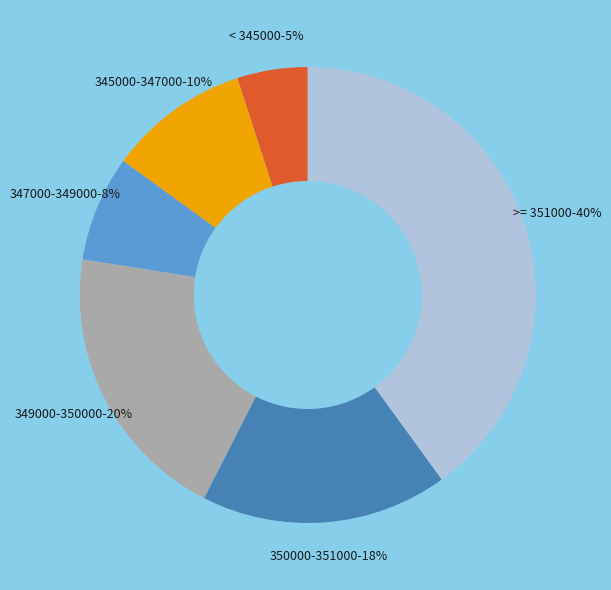

What is the largest slice in the pie chart?

>= 351000-40%